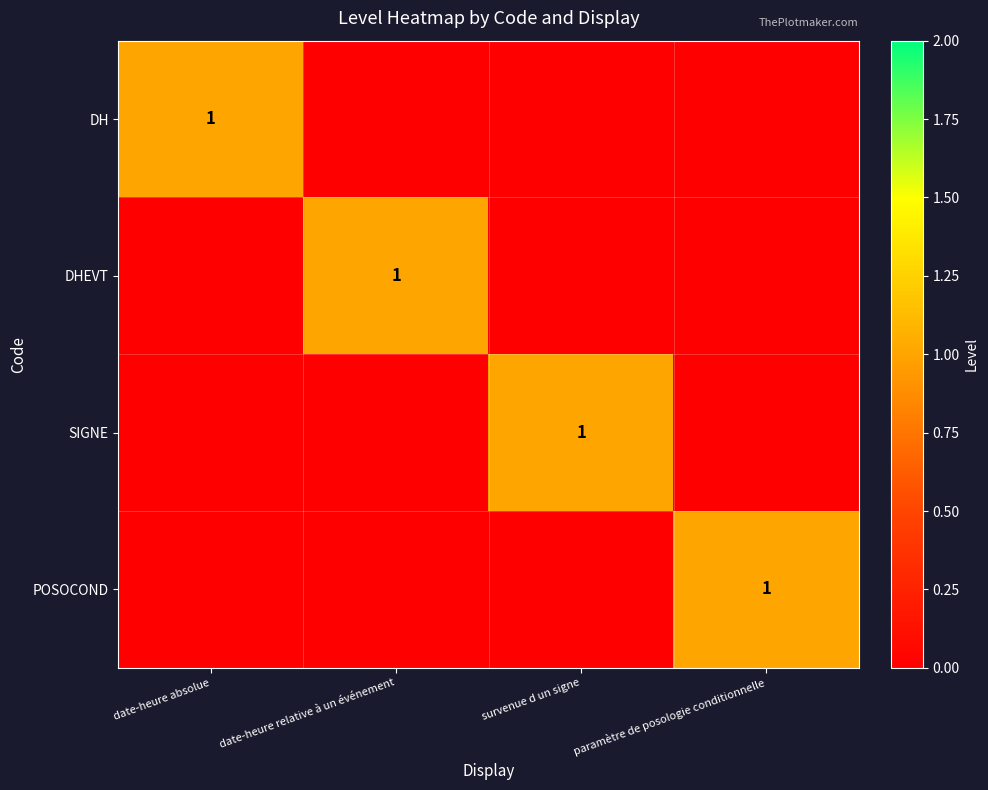

Count the DHEVT values in the range 0 to 1.

4